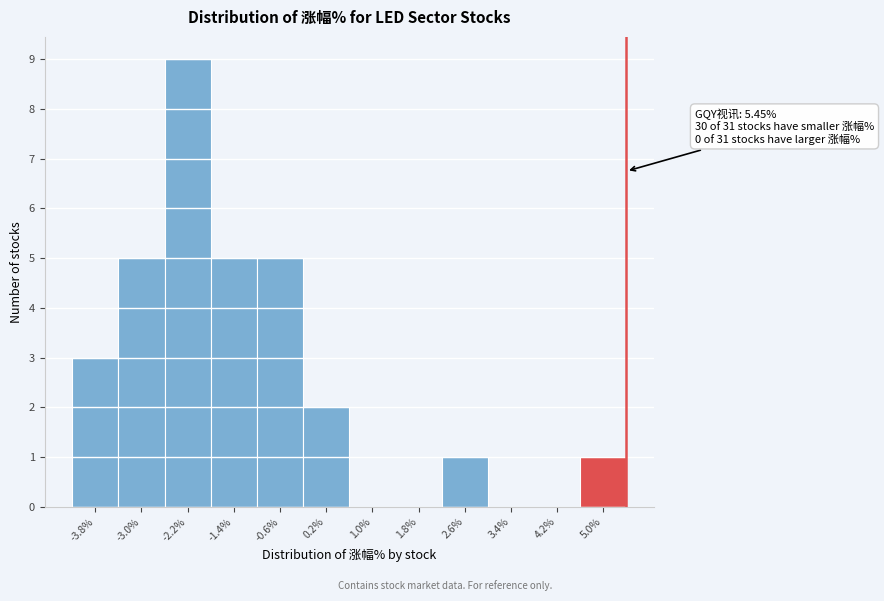

Over which range of the x-axis is the bar tallest?

-2.6 to -1.8